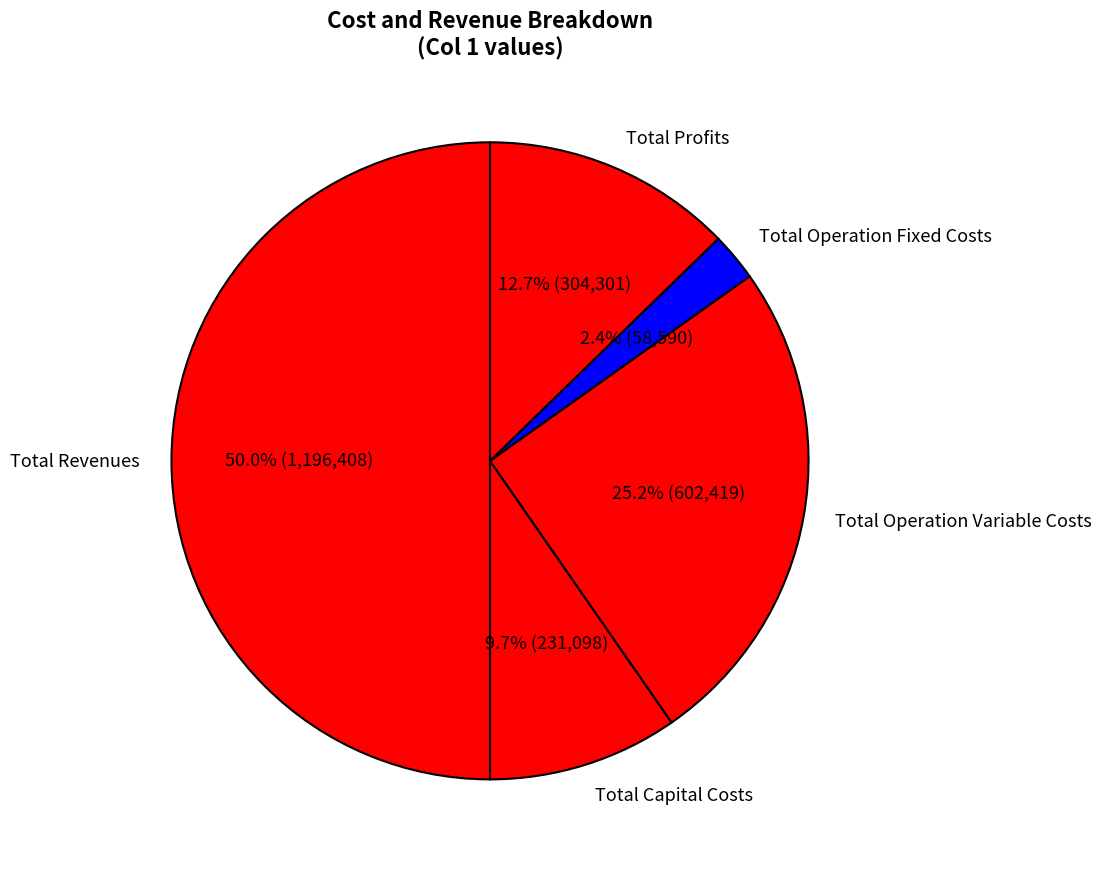

Which category accounts for the majority?

Total Revenues